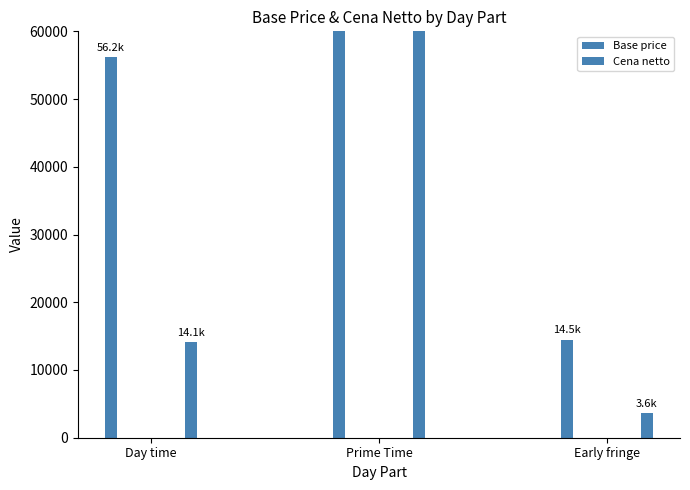

What is the value of the Cena netto bar at the 3rd from the left?

3624.6